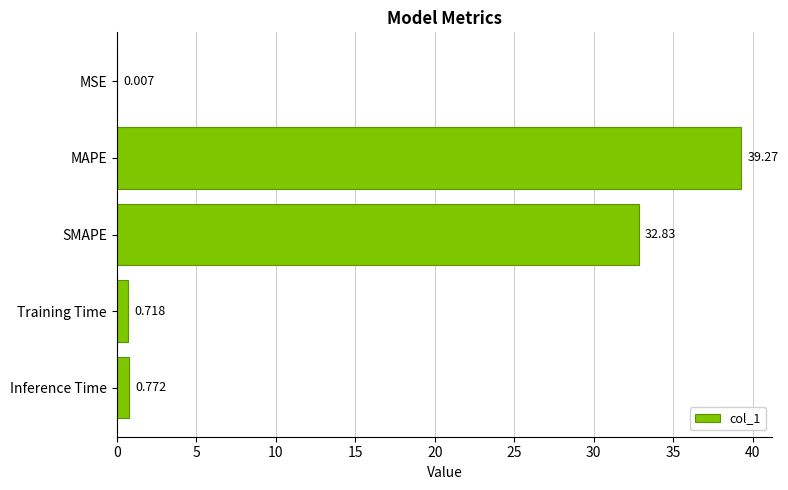

Which label corresponds to the largest value in the chart?

MAPE